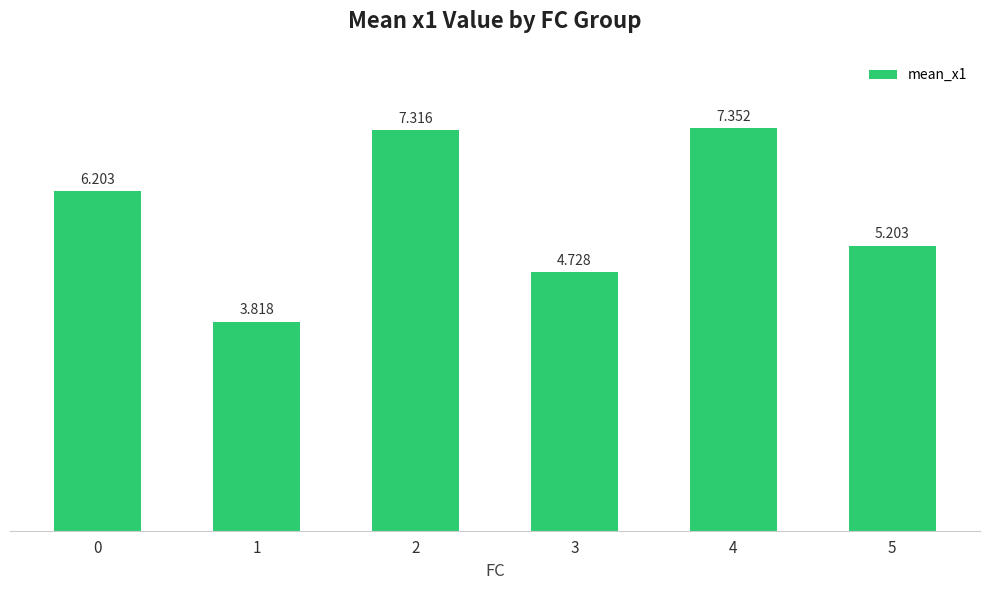

Rank the categories by value from lowest to highest.

1, 3, 5, 0, 2, 4